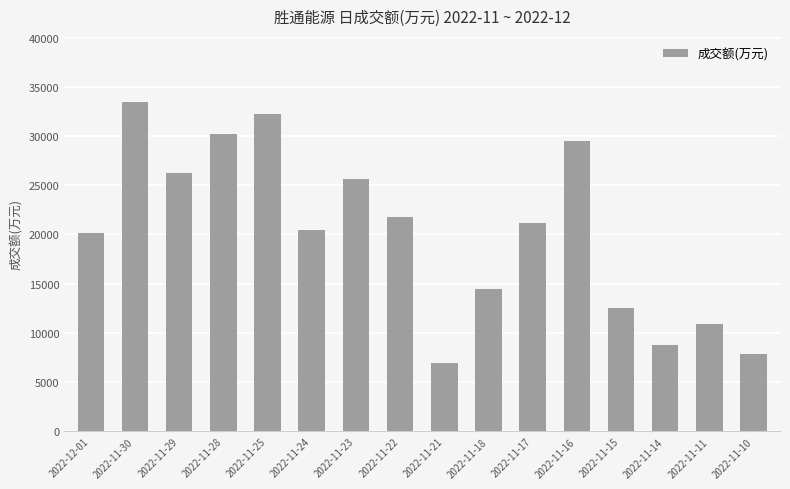

List the labels in order of value, largest first.

2022-11-30, 2022-11-25, 2022-11-28, 2022-11-16, 2022-11-29, 2022-11-23, 2022-11-22, 2022-11-17, 2022-11-24, 2022-12-01, 2022-11-18, 2022-11-15, 2022-11-11, 2022-11-14, 2022-11-10, 2022-11-21